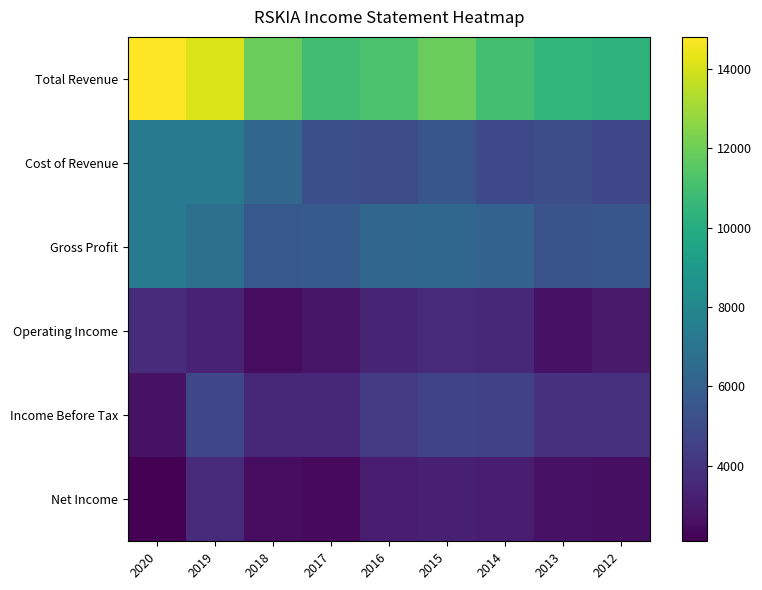

How many distinct data groups are displayed?

6